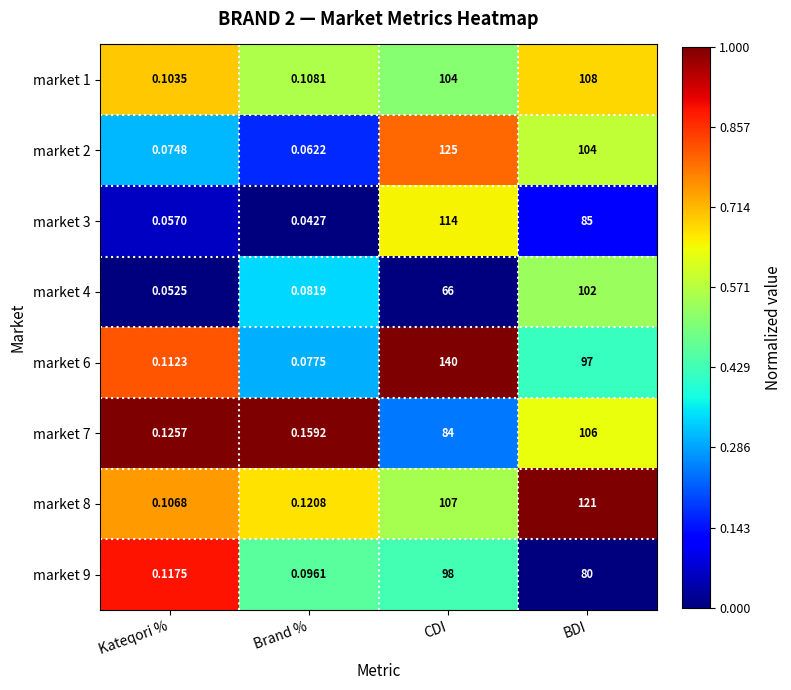

Is the value of market 3 at CDI greater than the value of market 2 at Brand %?

Yes